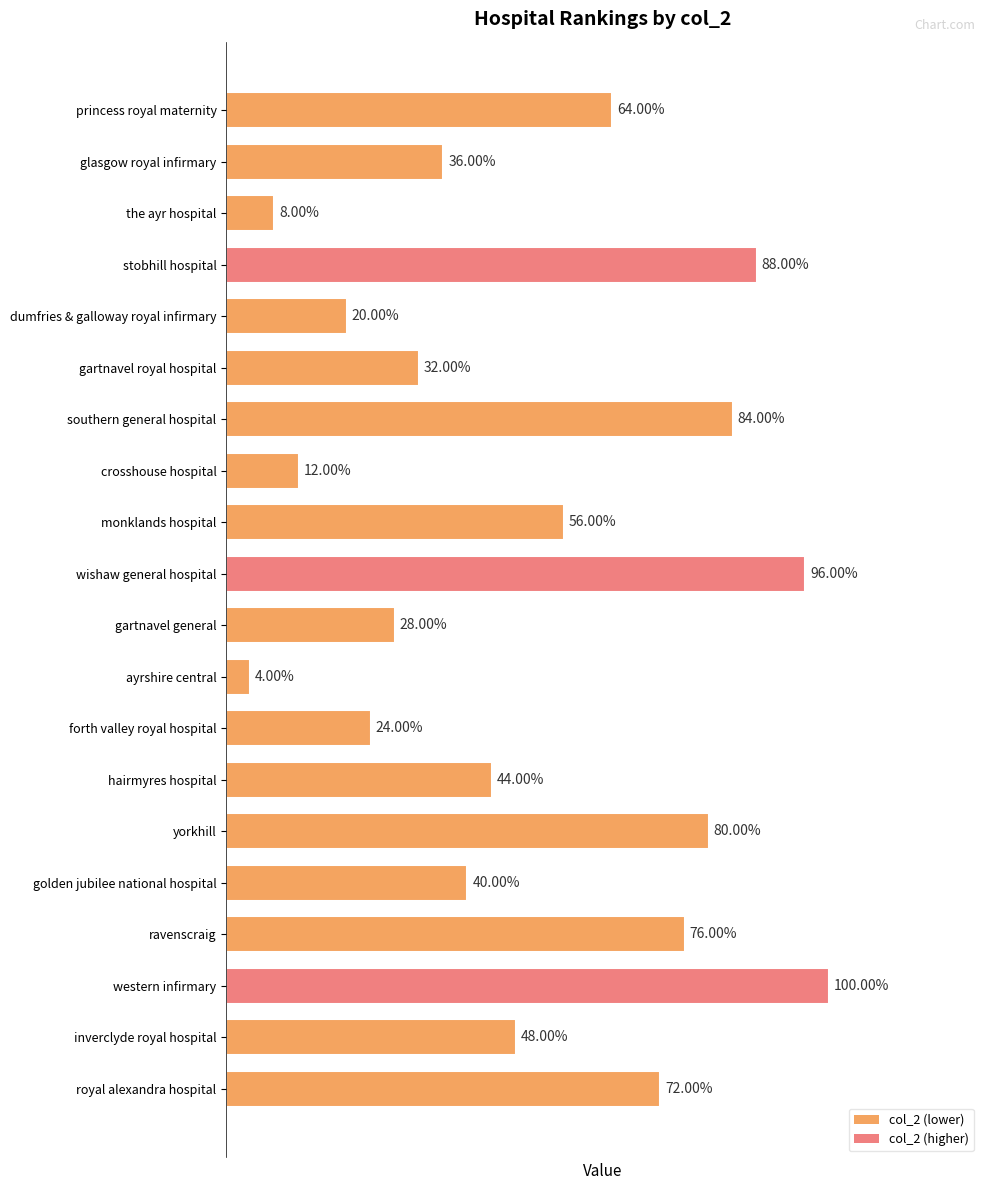

What is the difference between the values at inverclyde royal hospital and gartnavel general?

5